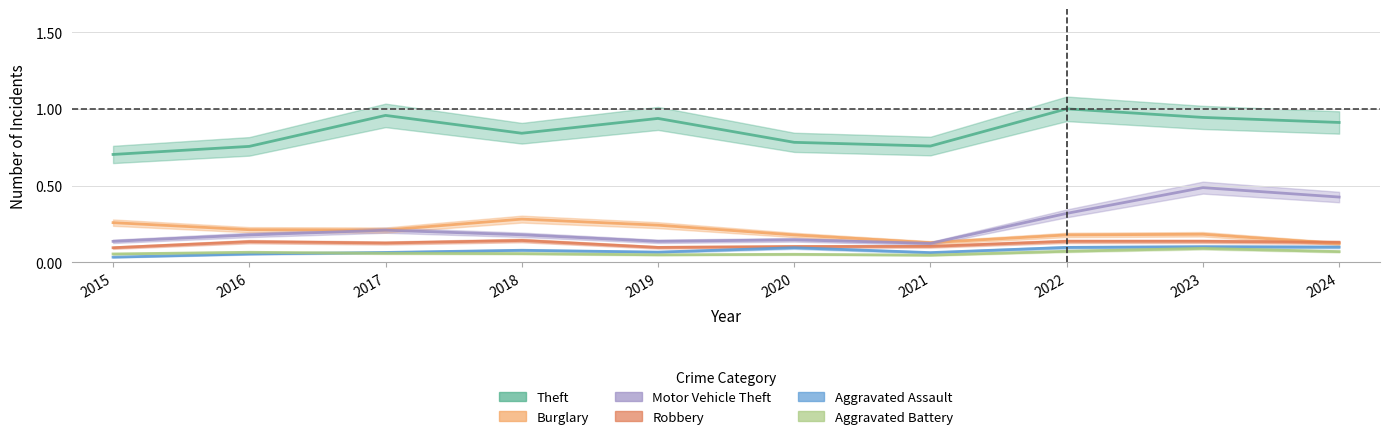

How many interior local valleys does the Burglary series have?

2